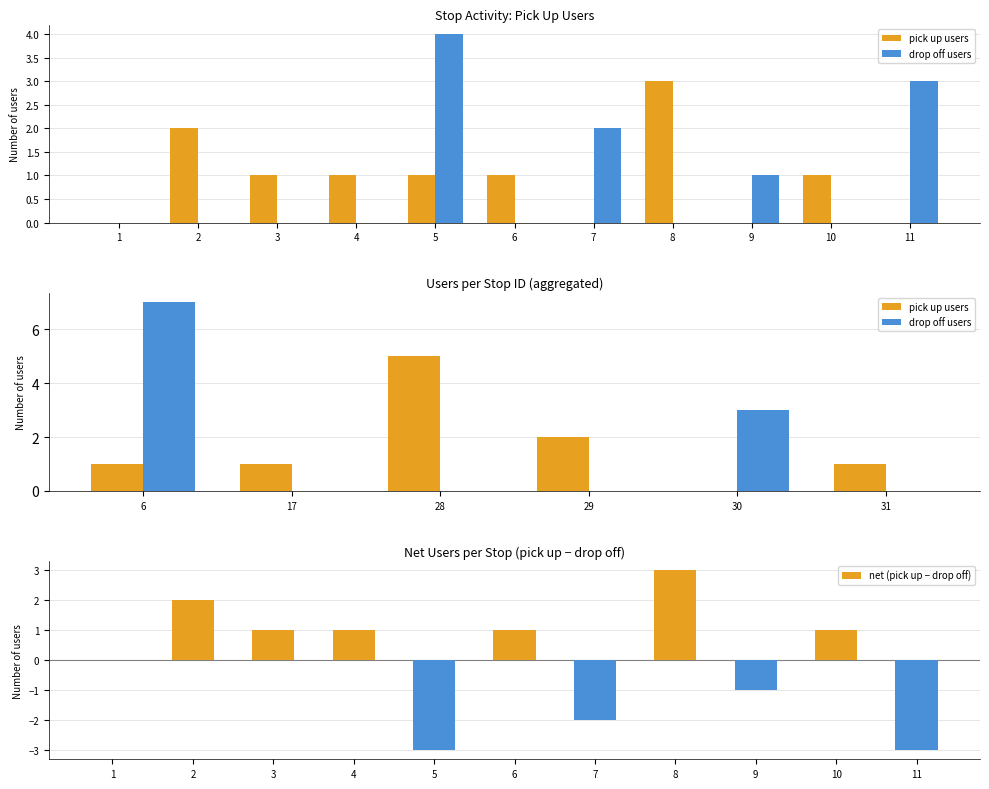

What is the sum of all pick up users values?

10